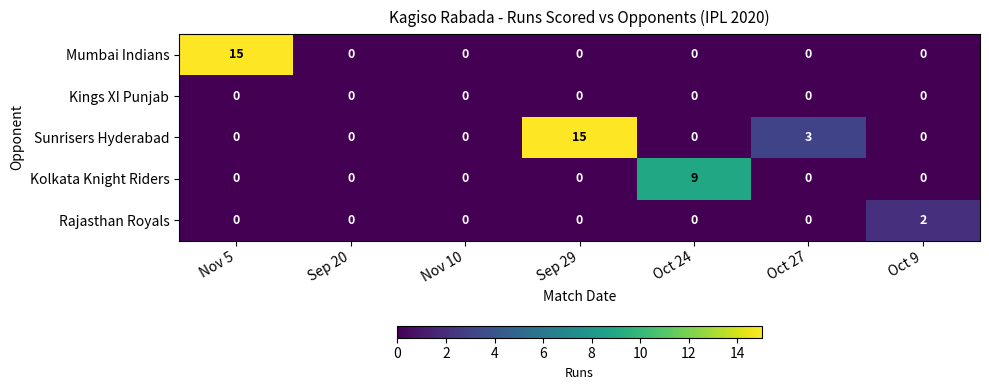

The Mumbai Indians series shows 0 at Nov 10. True or false?

True